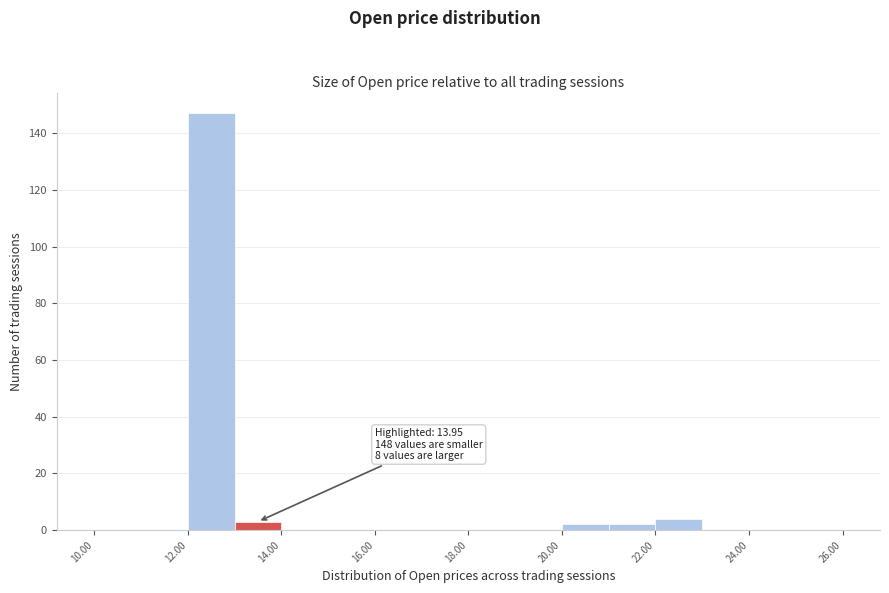

Which range on the x-axis has the tallest bar?

12 to 13